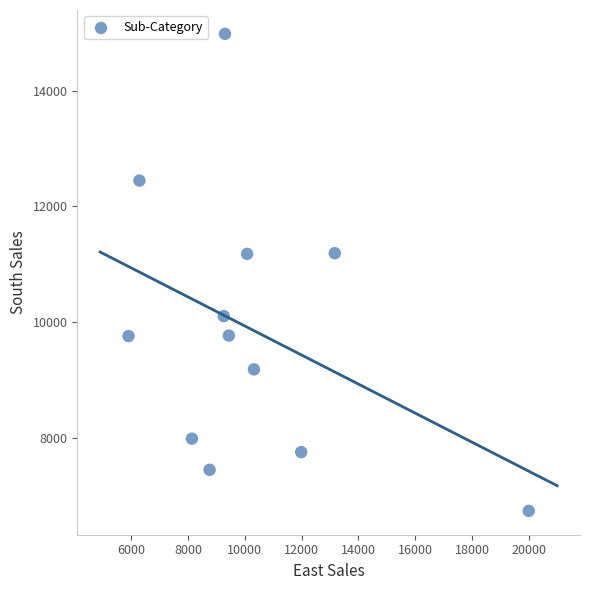

What is the range of X values (max minus min)?

14101.1